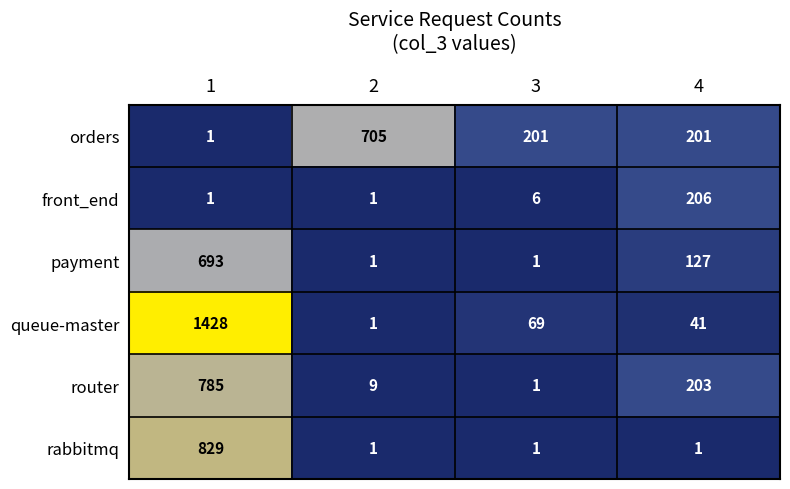

The rabbitmq series shows 829 at 1. True or false?

True